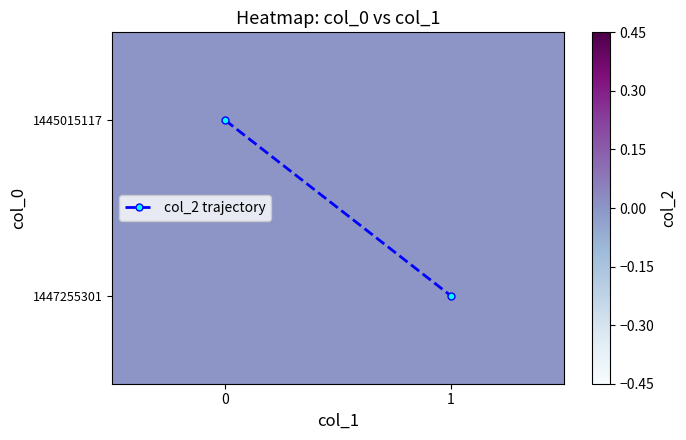

The col_2 trajectory series shows 0 at 0. True or false?

True